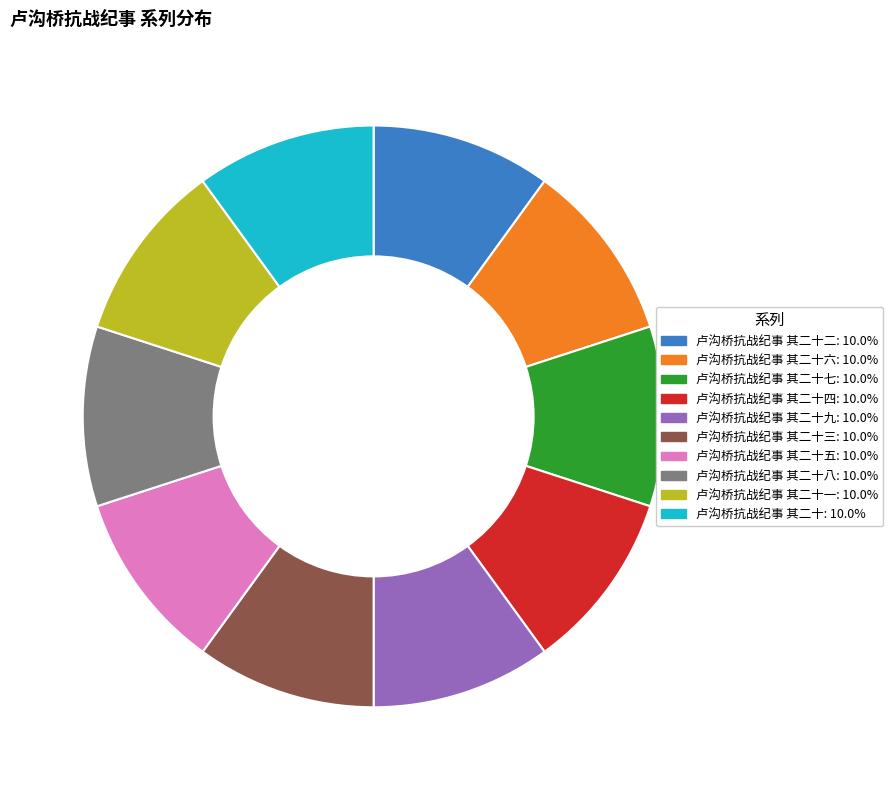

Does any single category account for the majority?

No